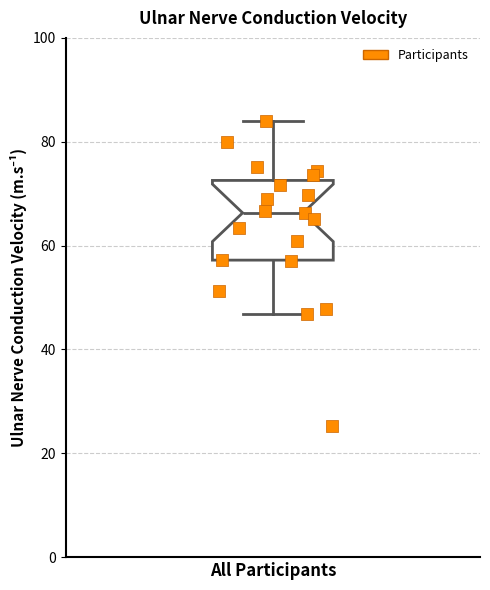

Read this box plot against the y-axis: the position of the median line, the range covered by the box, and the ends of both whiskers. The values are not printed on the chart, so give them approximately, as read against the axis.

median 66, box 58 to 72, whiskers 46 to 84